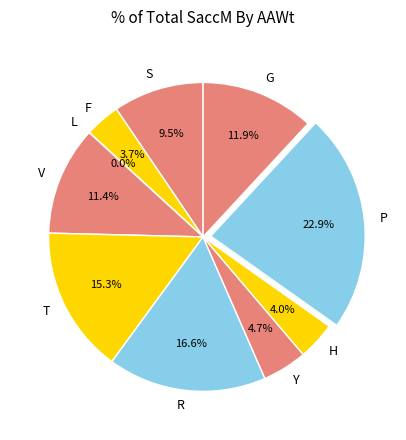

What percentage is the P slice, to the nearest percent?

23%